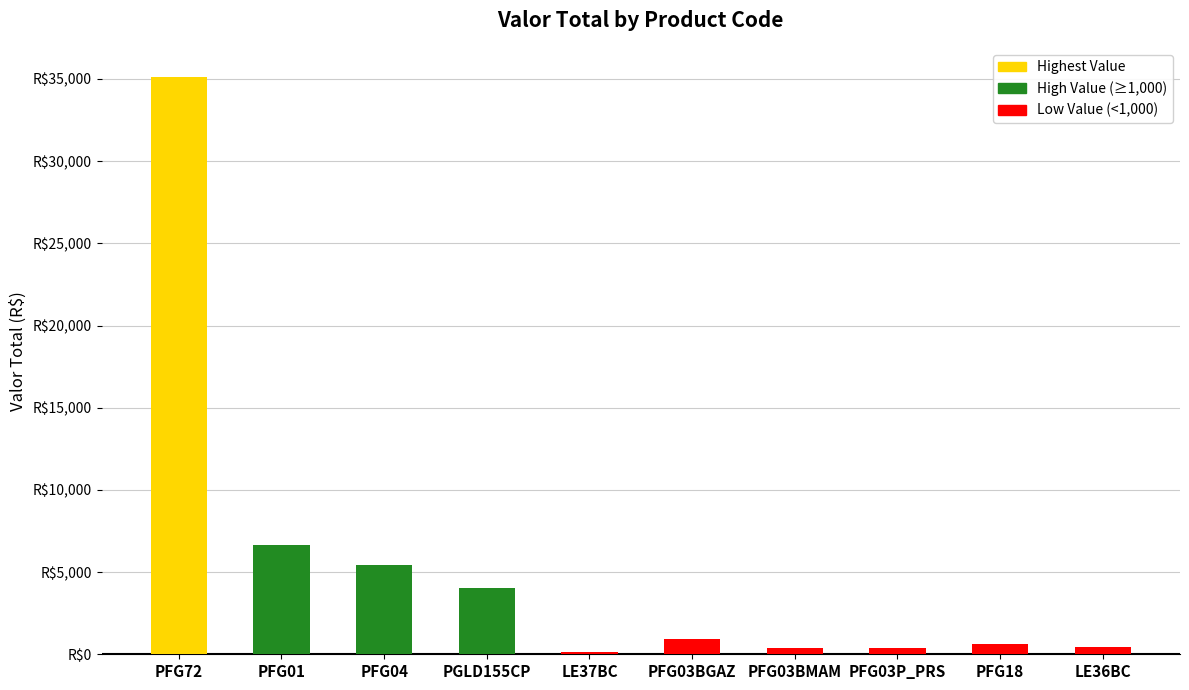

What is the difference between the maximum and minimum values?

35025.3